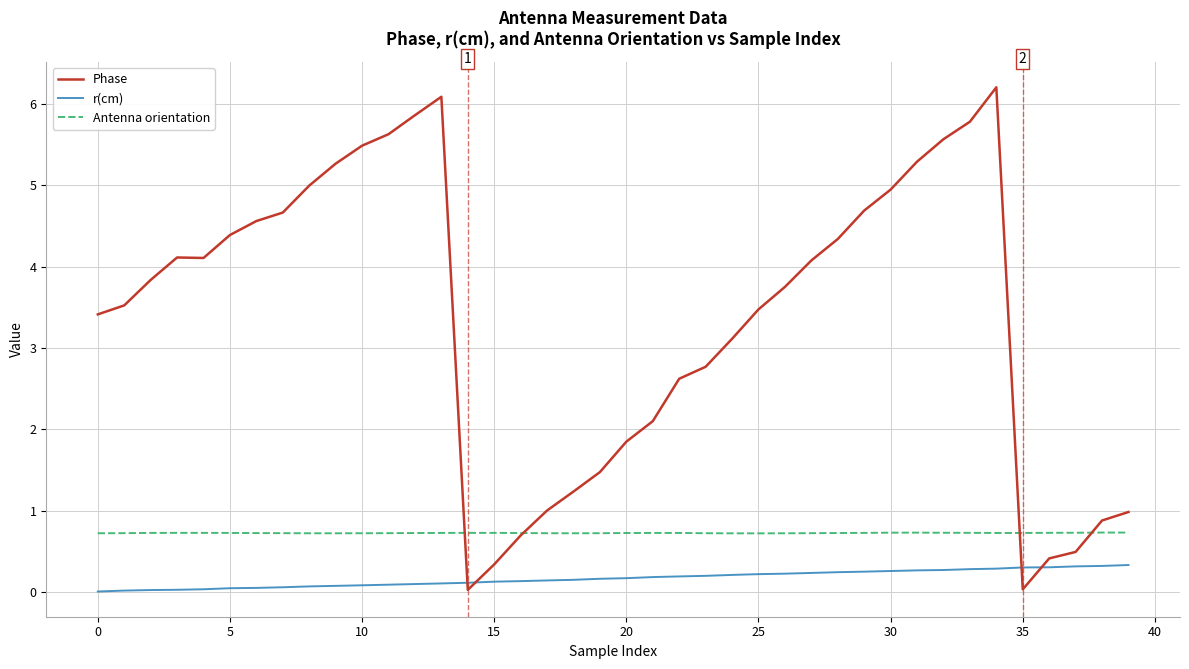

Which series has the largest total across all categories?

Phase